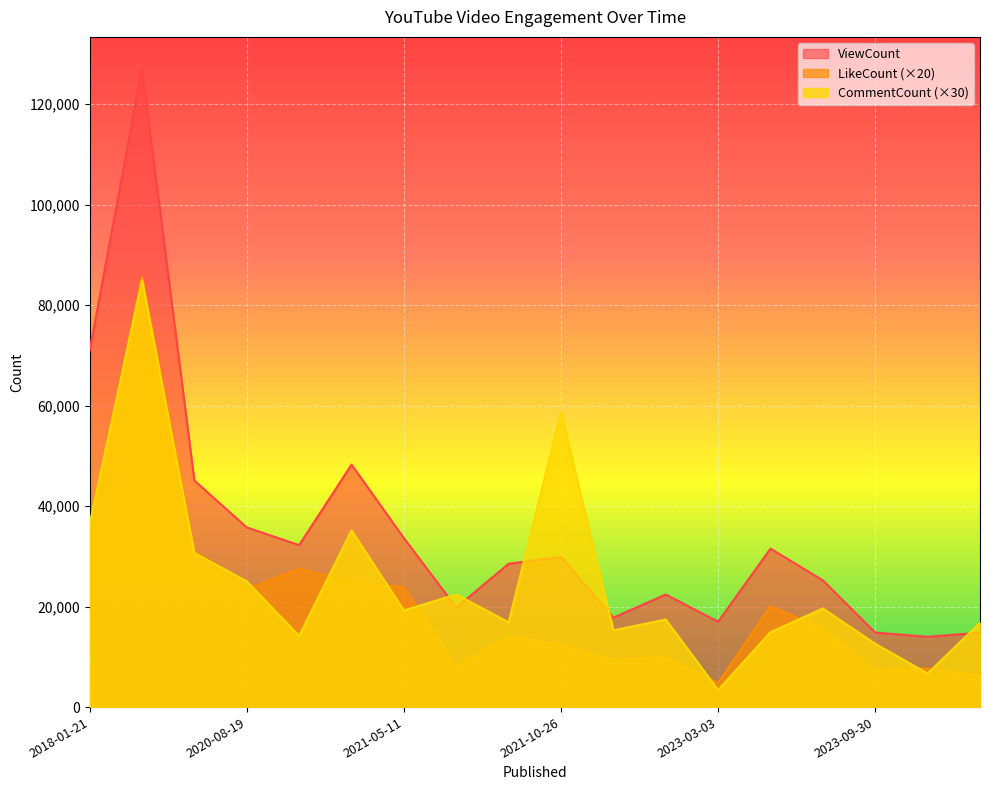

What is the lowest value of the CommentCount series?

3390